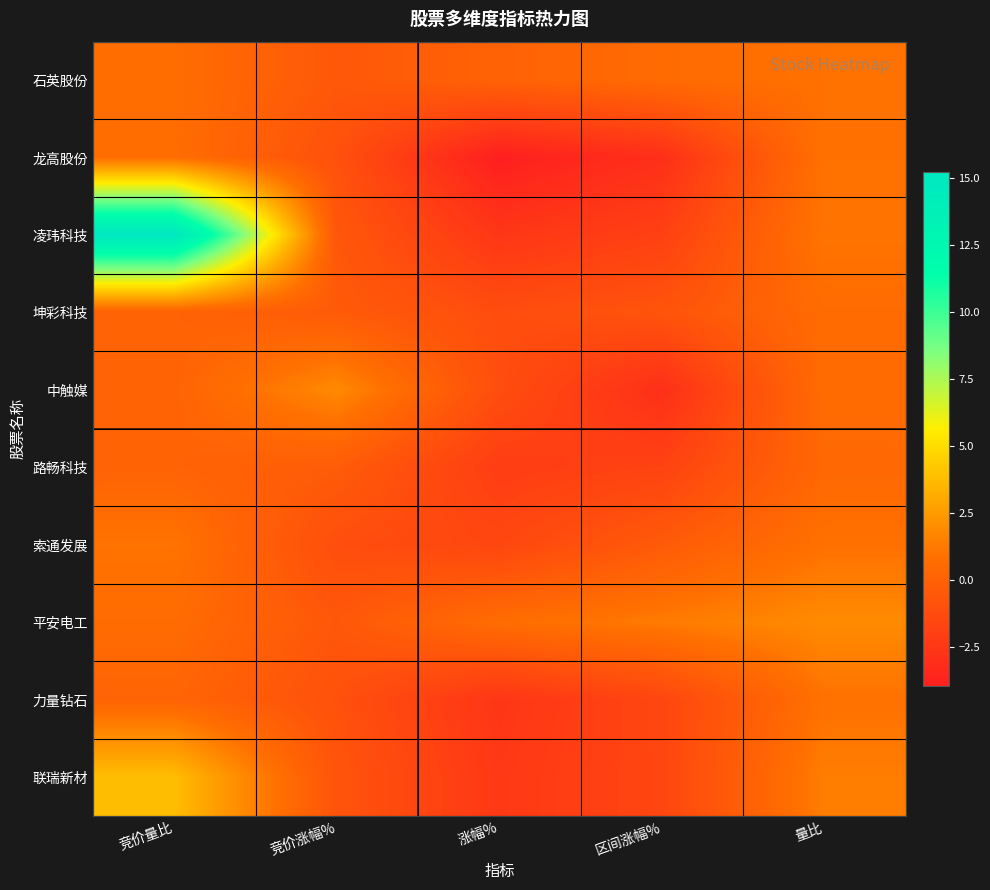

Reading left to right, transcribe all the data shown in this chart.

石英股份: 竞价量比=0.7	竞价涨幅%=-0.5	涨幅%=0.0	区间涨幅%=0.6	量比=0.9
龙高股份: 竞价量比=0.7	竞价涨幅%=-1.0	涨幅%=-4.0	区间涨幅%=-3.0	量比=0.9
凌玮科技: 竞价量比=15.2	竞价涨幅%=-0.6	涨幅%=-2.5	区间涨幅%=-2.0	量比=1.1
坤彩科技: 竞价量比=0.1	竞价涨幅%=-0.4	涨幅%=-1.2	区间涨幅%=-0.8	量比=0.6
中触媒: 竞价量比=0.1	竞价涨幅%=1.8	涨幅%=-1.2	区间涨幅%=-3.0	量比=0.6
路畅科技: 竞价量比=0.1	竞价涨幅%=-0.3	涨幅%=-2.1	区间涨幅%=-1.8	量比=0.4
索通发展: 竞价量比=1.0	竞价涨幅%=-1.2	涨幅%=-1.6	区间涨幅%=-0.4	量比=0.9
平安电工: 竞价量比=0.6	竞价涨幅%=-0.6	涨幅%=0.7	区间涨幅%=1.3	量比=1.9
力量钻石: 竞价量比=0.2	竞价涨幅%=-1.0	涨幅%=-2.6	区间涨幅%=-1.6	量比=0.9
联瑞新材: 竞价量比=3.8	竞价涨幅%=-0.8	涨幅%=-2.4	区间涨幅%=-1.6	量比=1.4